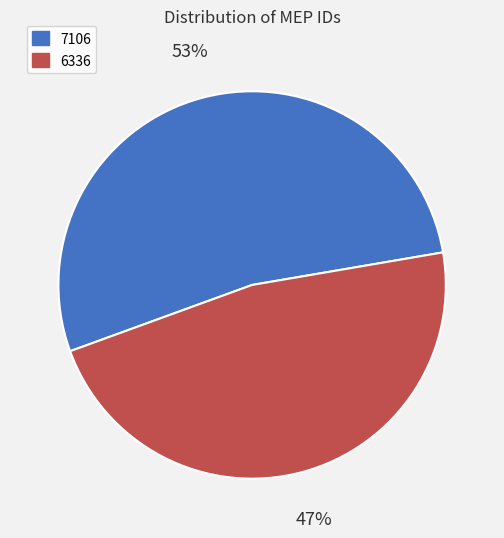

Is there any slice that represents more than half of the pie?

Yes